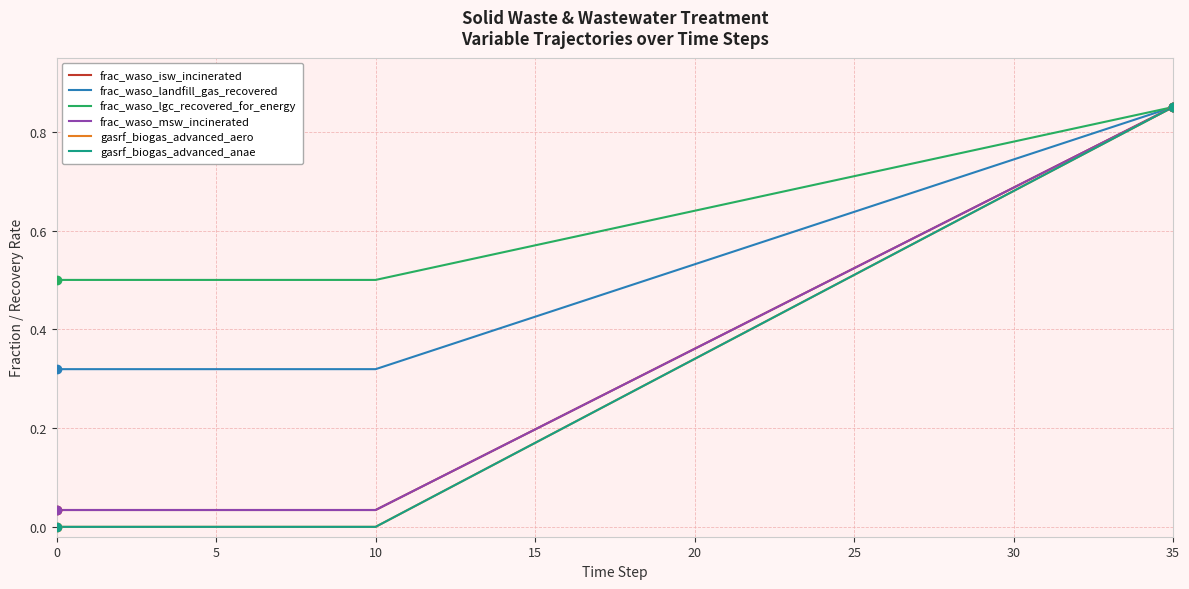

Does the chart display data point markers on the line(s)?

No